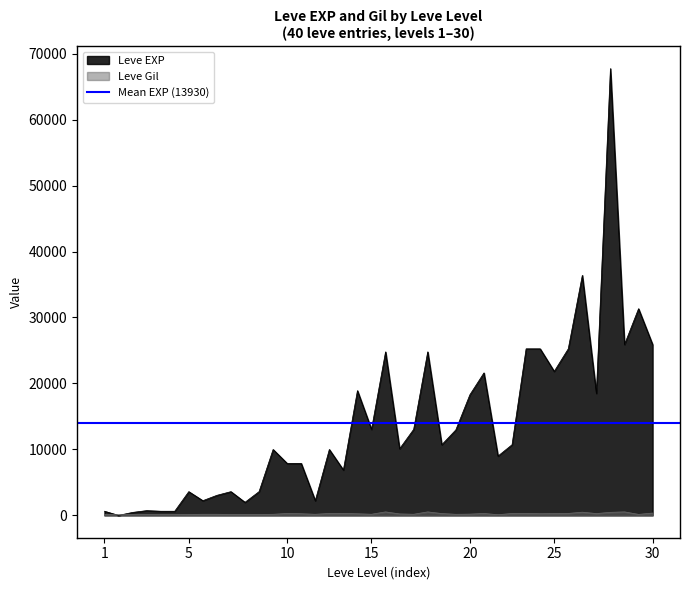

The value of Leve Gil at 10 is 250. True or false?

True